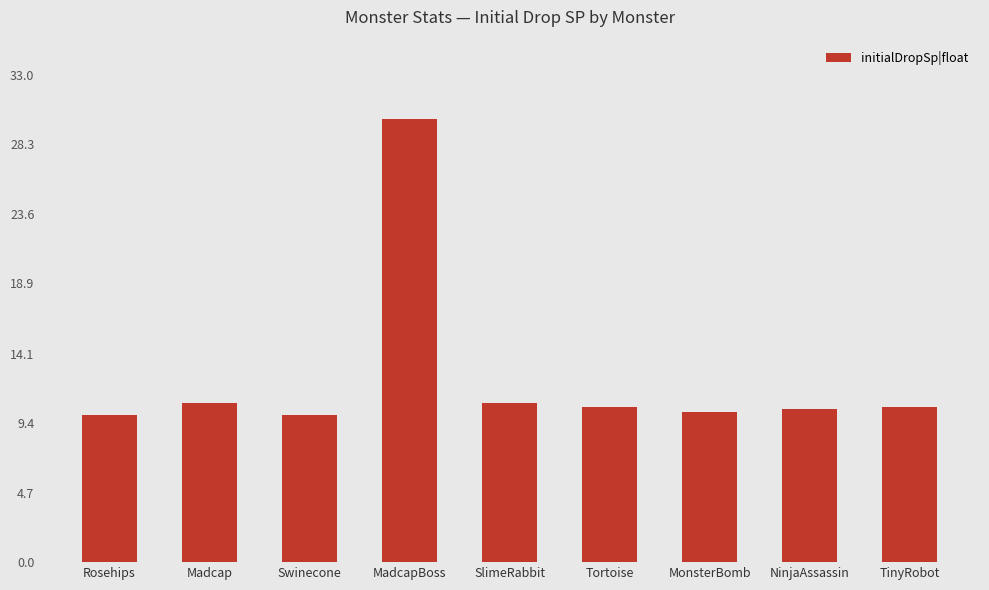

What is the label of the 6th bar from the right?

MadcapBoss